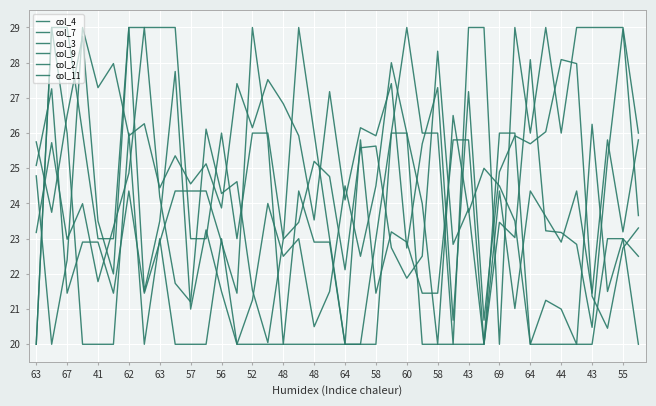

Reading right to left, what are all the values shown in this chart?

col_4: 23.7	29.0	25.2	20.5	22.8	23.2	23.2	28.1	23.0	23.5	20.0	23.9	22.8	28.3	22.5	21.9	22.7	25.6	25.6	22.1	24.8	25.2	23.5	23.0	20.0	21.5	24.6	24.3	26.1	21.2	21.7	24.2	29.0	24.9	23.3	21.8	24.0	23.0	25.7	23.2
col_7: 23.3	22.7	20.5	21.4	28.0	28.1	26.0	25.7	25.9	24.9	20.7	27.2	20.7	27.3	25.7	22.7	27.4	25.9	26.2	24.1	27.2	23.5	25.9	26.8	27.5	26.2	27.4	23.9	25.1	24.6	25.4	24.4	26.3	25.9	28.0	27.3	29.0	22.4	20.0	24.8
col_3: 25.8	23.2	25.8	21.5	24.4	22.9	23.6	24.4	21.0	24.4	20.0	25.8	25.8	21.5	21.5	22.9	23.2	21.5	25.8	20.0	22.9	22.9	24.4	20.0	25.8	29.0	21.5	22.9	24.4	24.4	24.4	22.9	21.5	24.4	21.5	22.9	22.9	21.5	27.3	25.1
col_9: 22.5	23.0	21.5	26.2	20.0	21.0	21.2	20.0	23.5	24.5	25.0	23.8	26.5	20.0	24.0	26.0	28.0	24.5	22.5	24.5	21.5	20.5	23.0	22.5	24.0	21.2	20.0	21.5	23.2	21.0	27.8	23.5	21.5	29.0	22.0	23.5	28.8	26.5	23.8	25.8
col_2: 26.0	29.0	29.0	29.0	29.0	26.0	29.0	26.0	29.0	20.0	29.0	29.0	20.0	26.0	26.0	29.0	26.0	23.0	20.0	20.0	23.0	26.0	29.0	23.0	26.0	26.0	23.0	26.0	23.0	23.0	29.0	29.0	29.0	29.0	23.0	23.0	26.0	29.0	29.0	20.0
col_11: 20.0	23.0	23.0	20.0	20.0	20.0	20.0	20.0	26.0	26.0	20.0	20.0	20.0	20.0	20.0	26.0	26.0	20.0	20.0	20.0	20.0	20.0	20.0	20.0	20.0	20.0	20.0	23.0	20.0	20.0	20.0	23.0	20.0	26.0	20.0	20.0	20.0	26.0	29.0	20.0